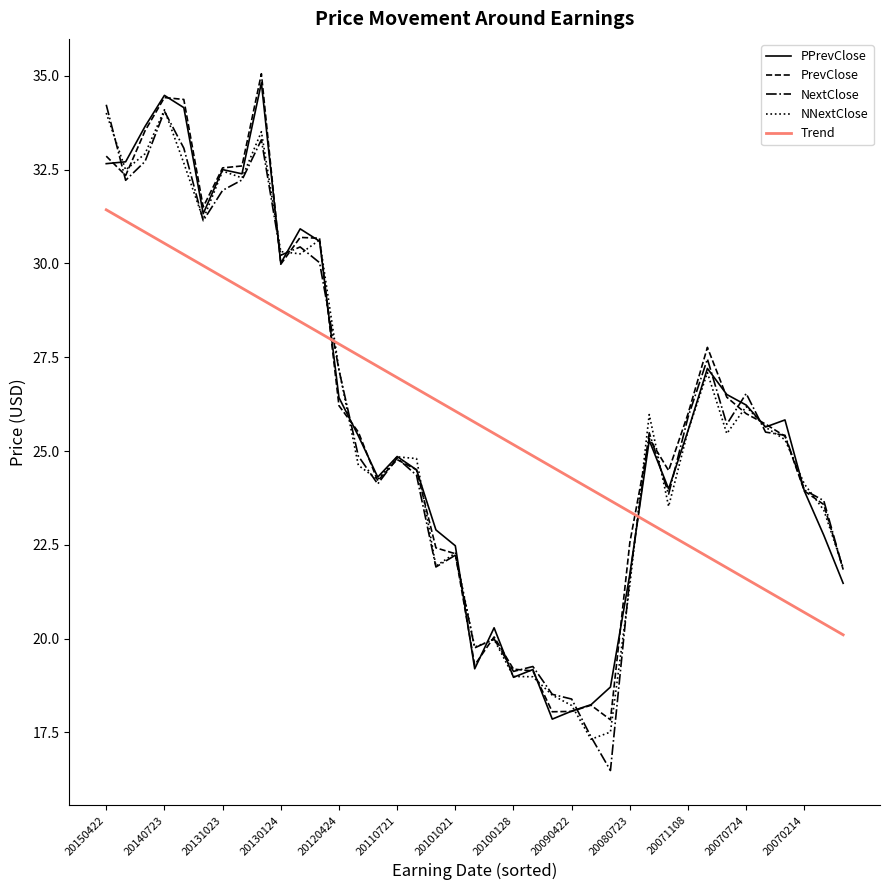

Which series ends up on top after the final intersection of Trend and NNextClose?

NNextClose